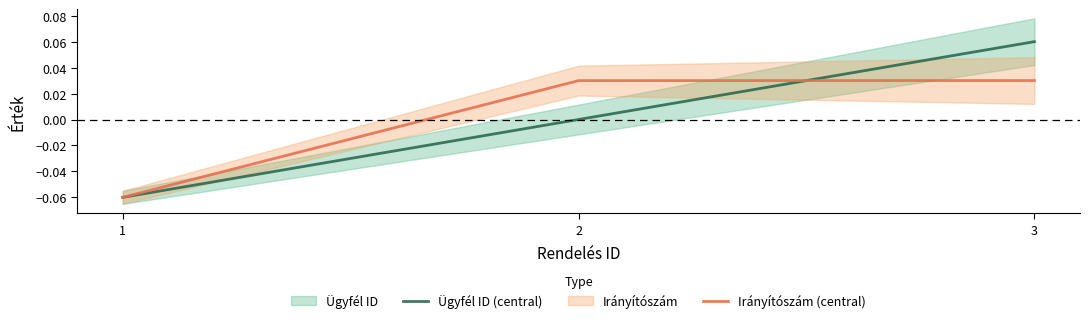

Reading left to right, transcribe all the data shown in this chart.

Ügyfél ID (central): -0.1	0.0	0.1
Irányítószám (central): -0.1	0.0	0.0